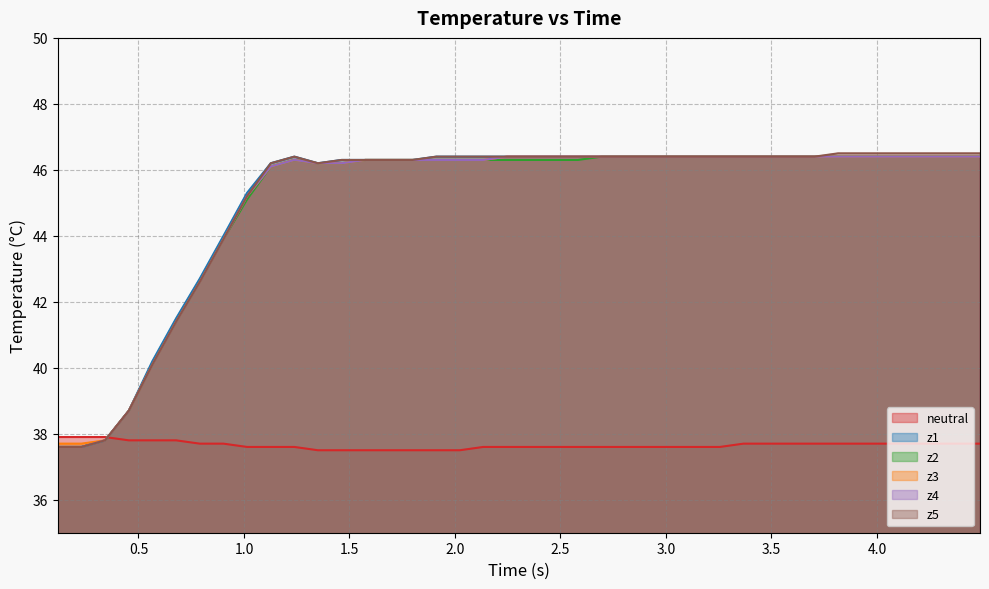

What is the greatest value displayed?

46.5